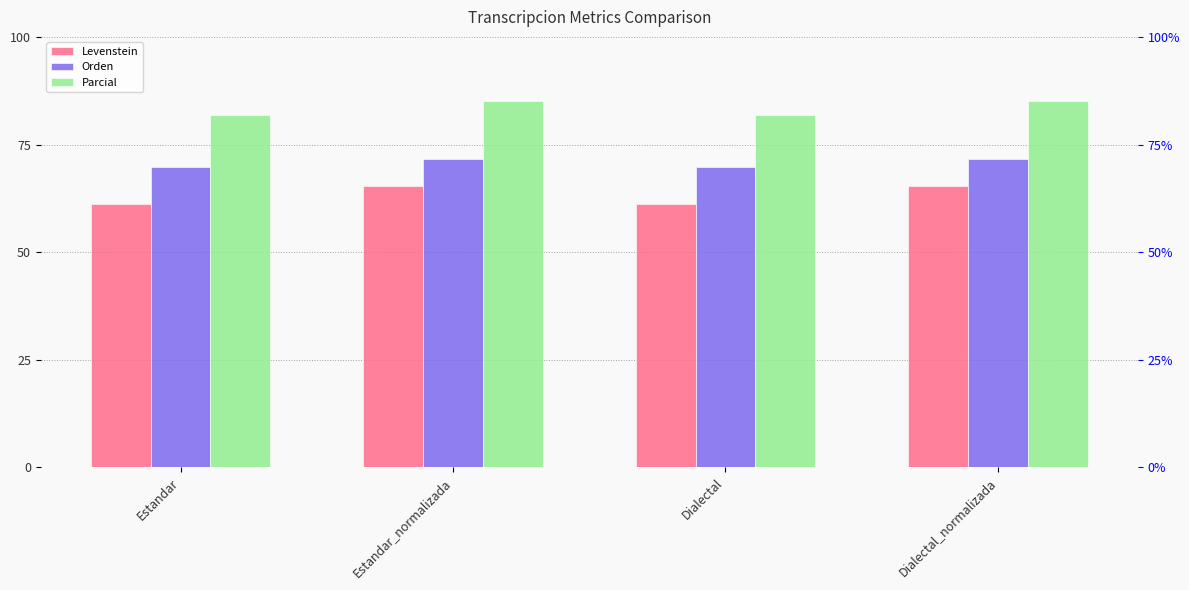

Rank the series by their average value, from lowest to highest.

Levenstein, Orden, Parcial